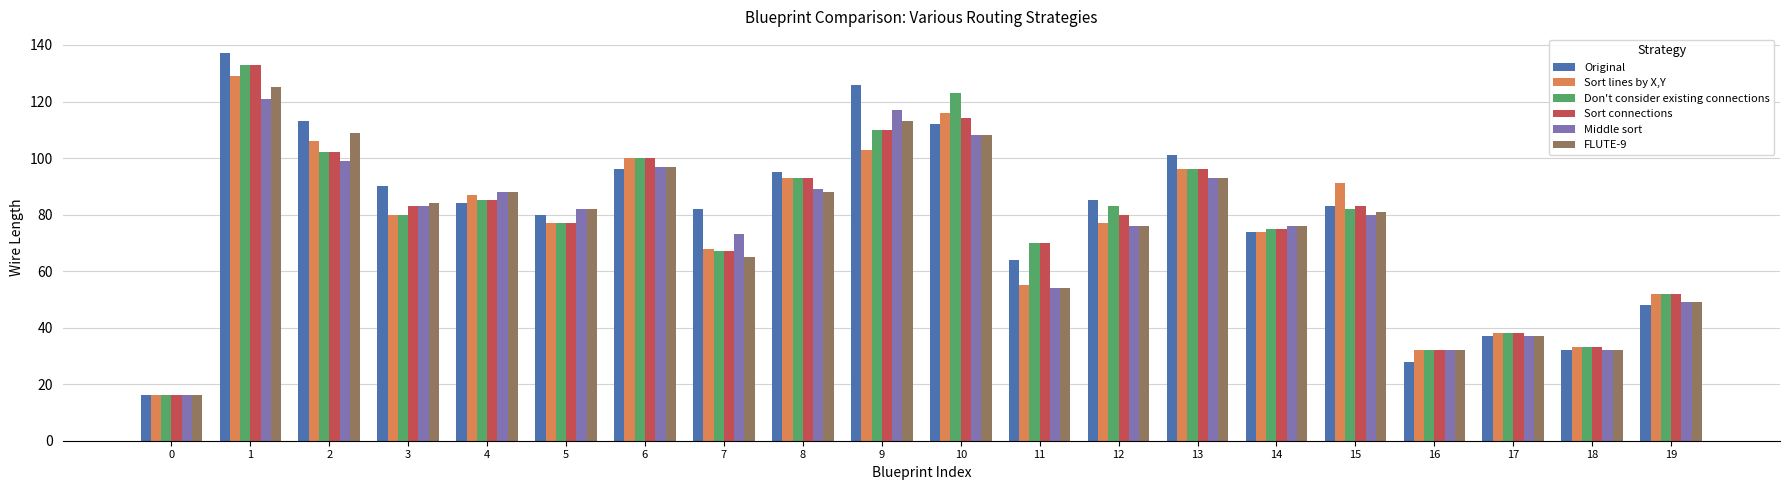

True or false: Middle sort has a value of 54 at 11.

True